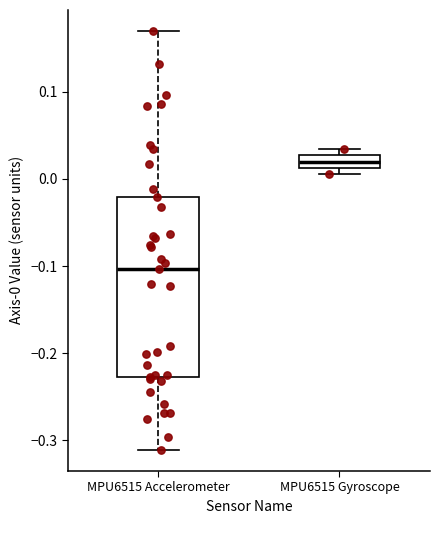

Where does the lower whisker of the box for MPU6515 Accelerometer end on the y-axis? The values are not printed on the chart, so give them approximately, as read against the axis.

-0.31